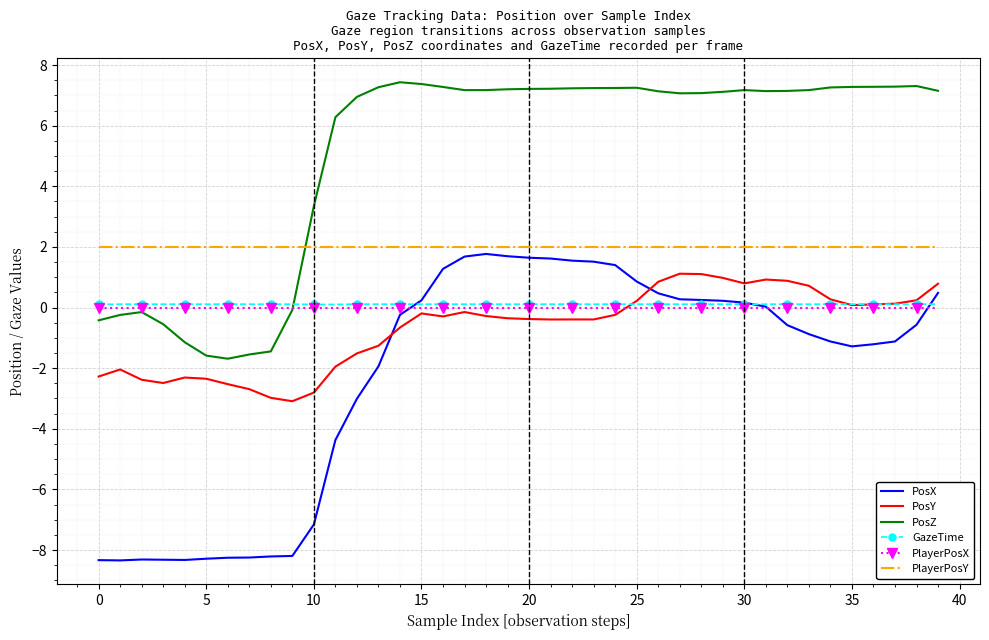

Which series has the widest spread of values?

PosX